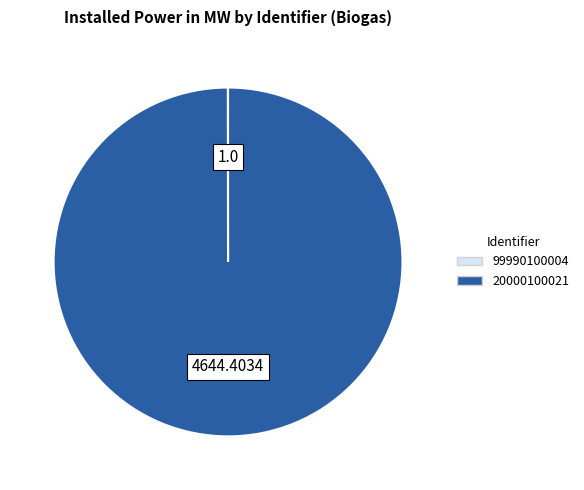

Does any single category account for the majority?

Yes